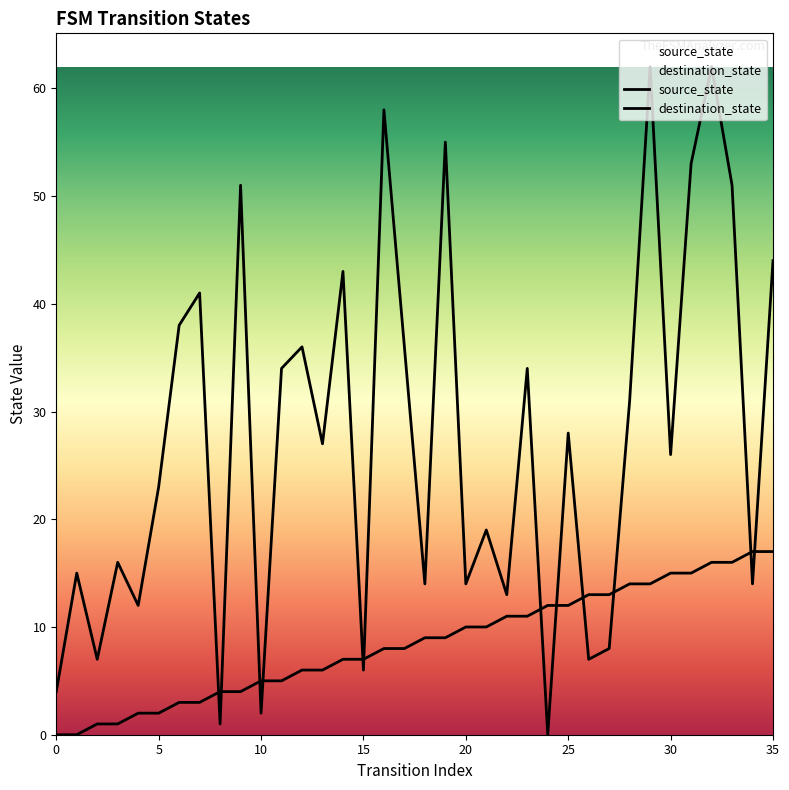

How many data points in destination_state are above 27?

17